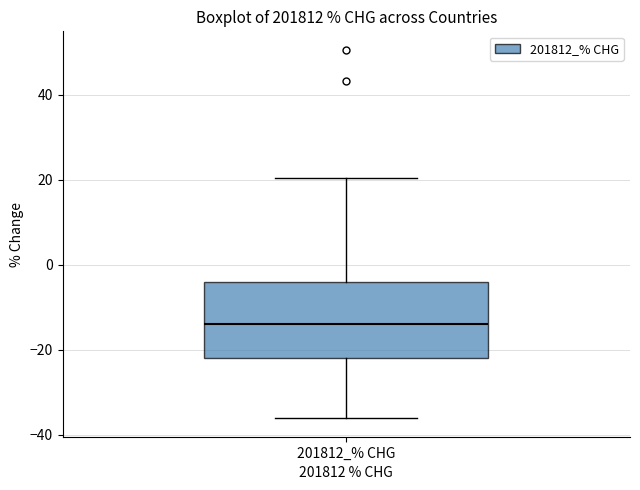

Transcribe this box plot: give where the median line is, the range the box spans, and where the two whiskers end, as read against the y-axis. The values are not printed on the chart, so give them approximately, as read against the axis.

median -14, box -22 to -4, whiskers -36 to 20